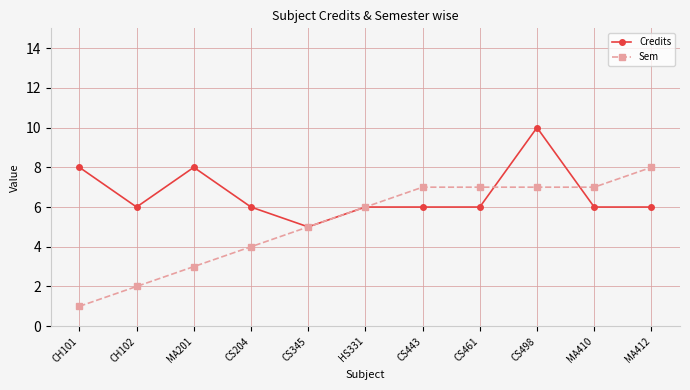

List the series in order of their peak value, highest first.

Credits, Sem